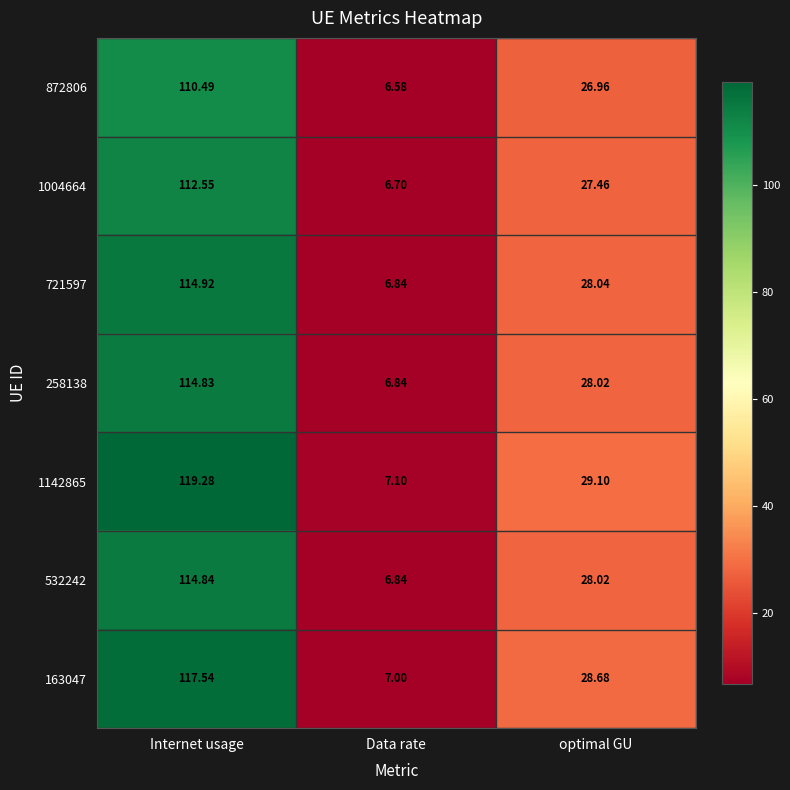

At which label does 1142865 first exceed 29?

Internet usage